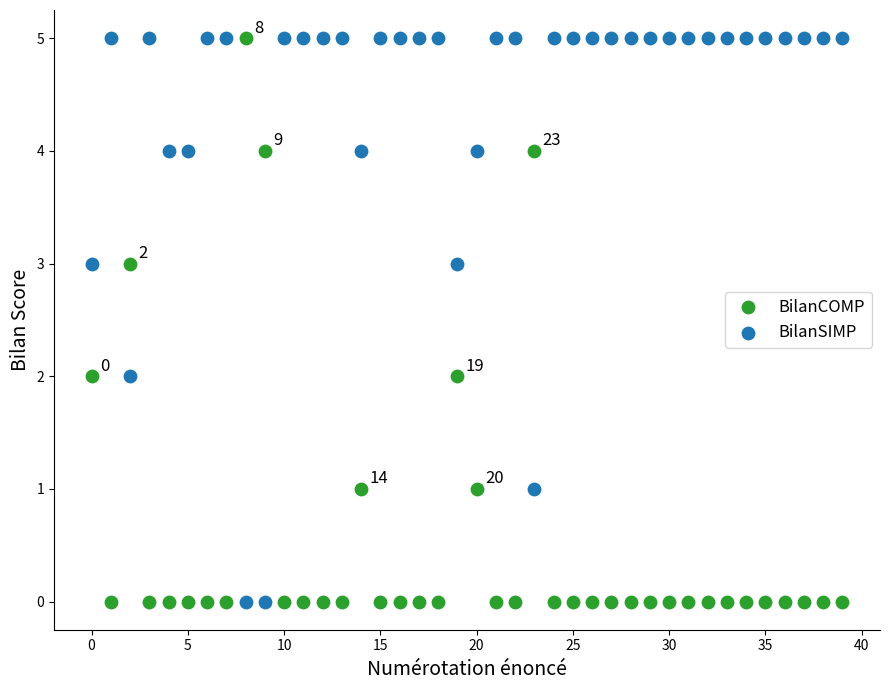

Across all data points, what is the range of Y values (max minus min)?

5